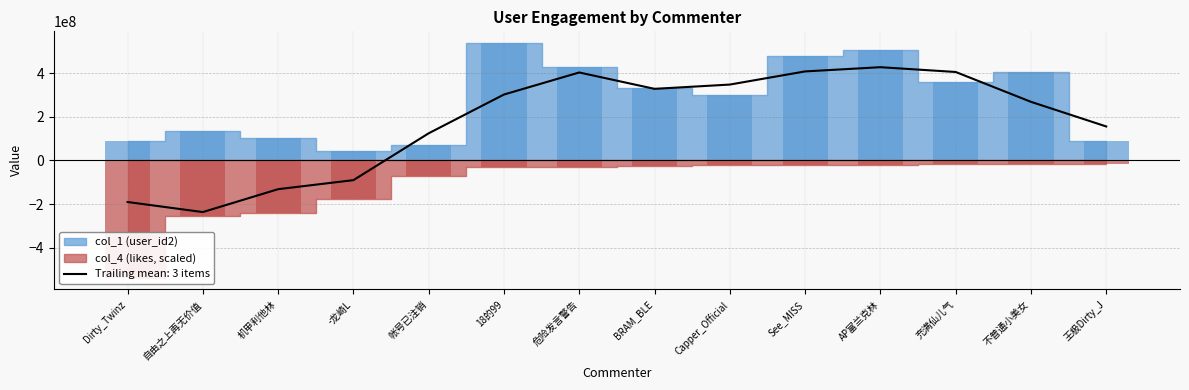

At which category does the chart reach its minimum across all series?

Dirty_Twinz